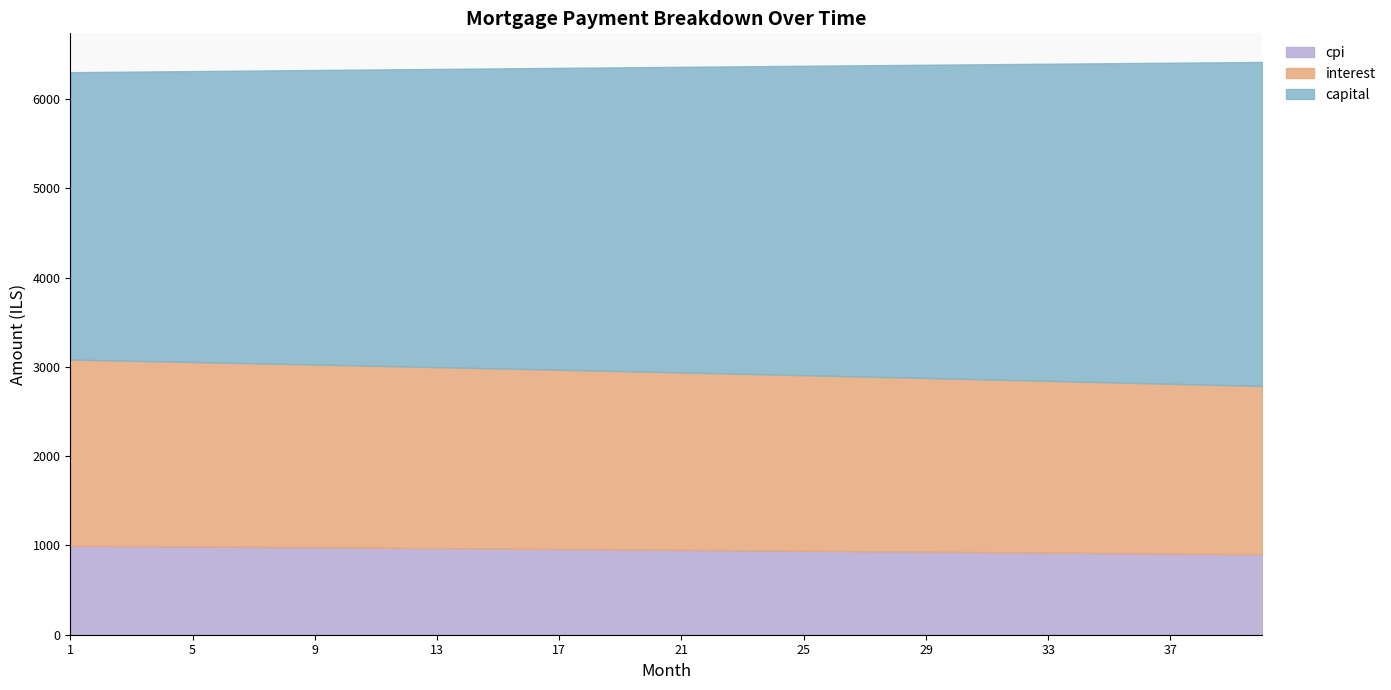

List the labels in order of capital value, smallest first.

1, 2, 3, 4, 5, 6, 7, 8, 9, 10, 11, 12, 13, 14, 15, 16, 17, 18, 19, 20, 21, 22, 23, 24, 25, 26, 27, 28, 29, 30, 31, 32, 33, 34, 35, 36, 37, 38, 39, 40